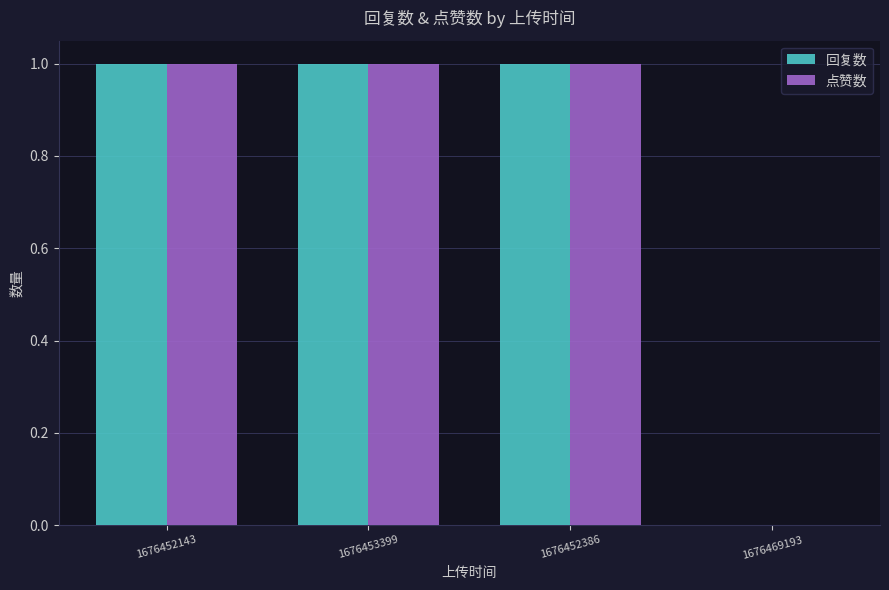

What is the difference between the 回复数 values at 1676452386 and 1676469193?

1